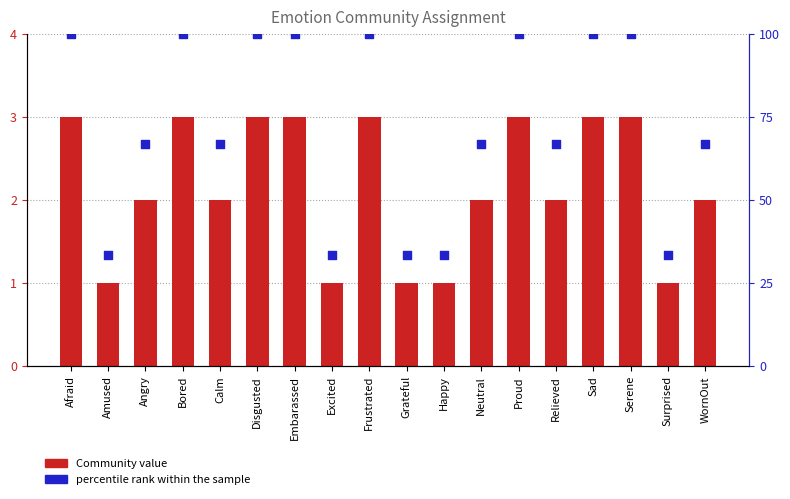

At which category is the sum across all series the highest?

Afraid